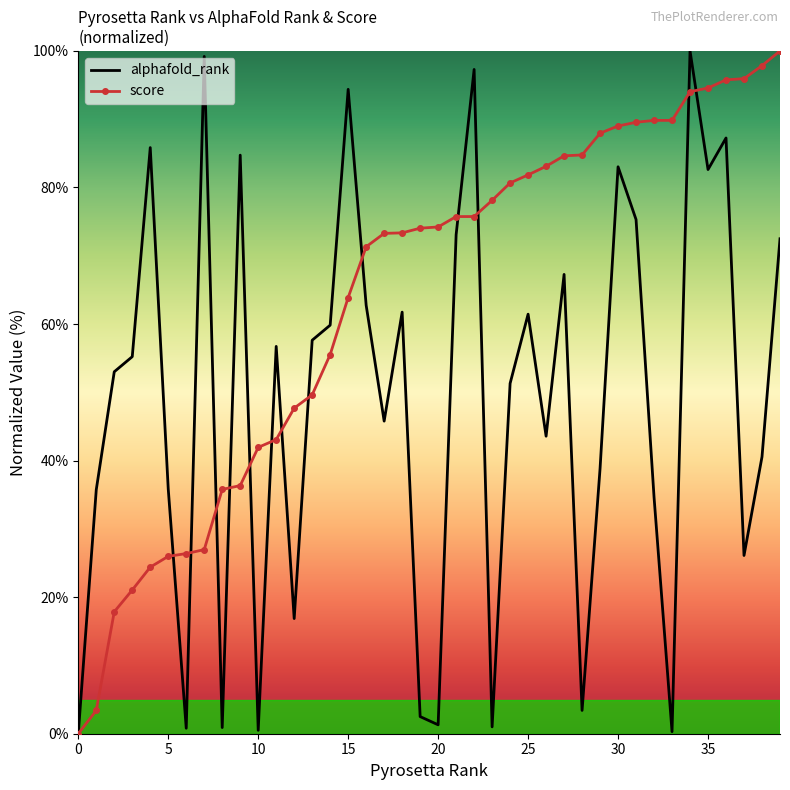

List the series in order of their overall mean, lowest first.

alphafold_rank, score